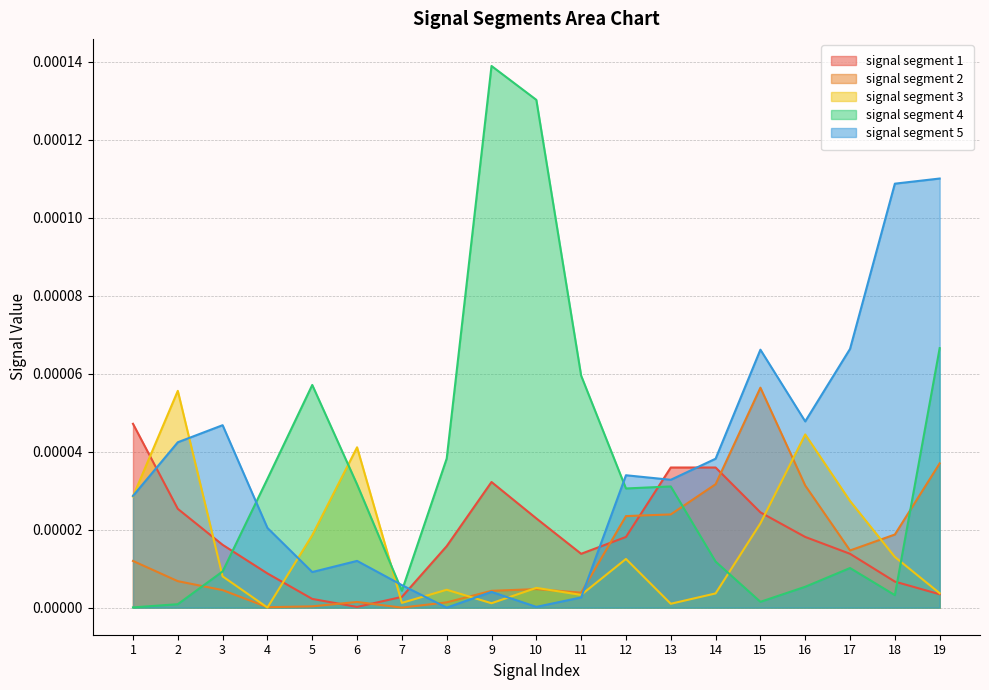

The signal segment 5 series shows 0.0 at 15. True or false?

True